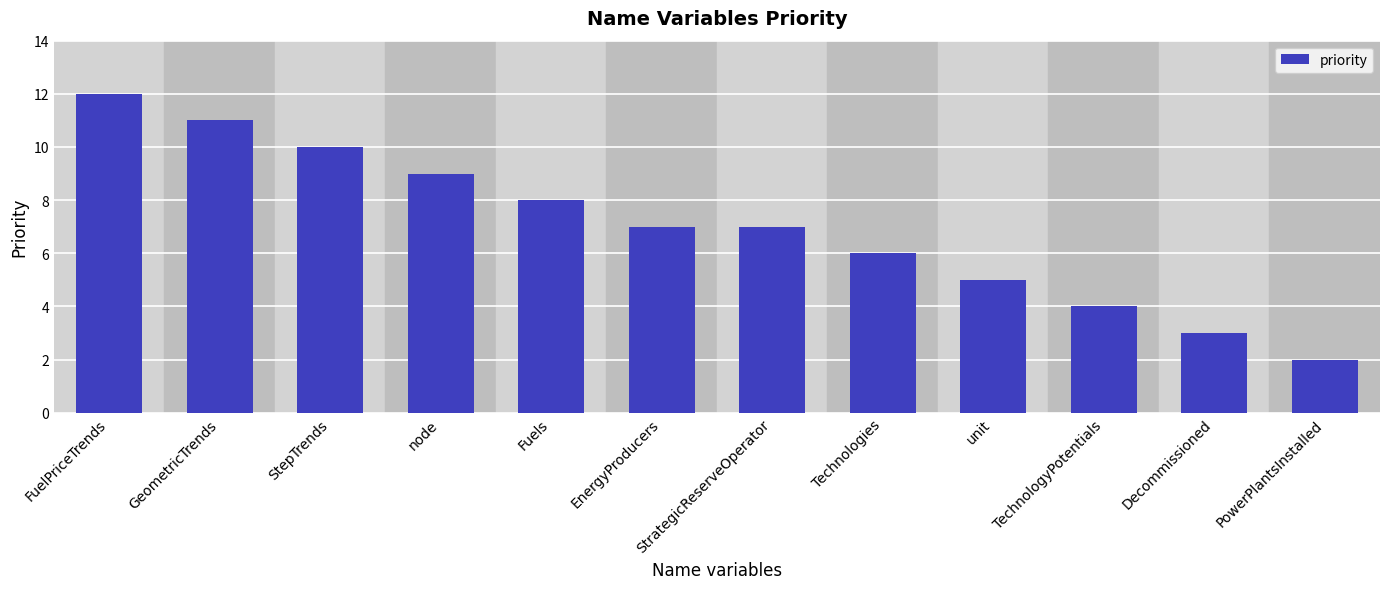

What is the difference between the maximum and second lowest values?

9